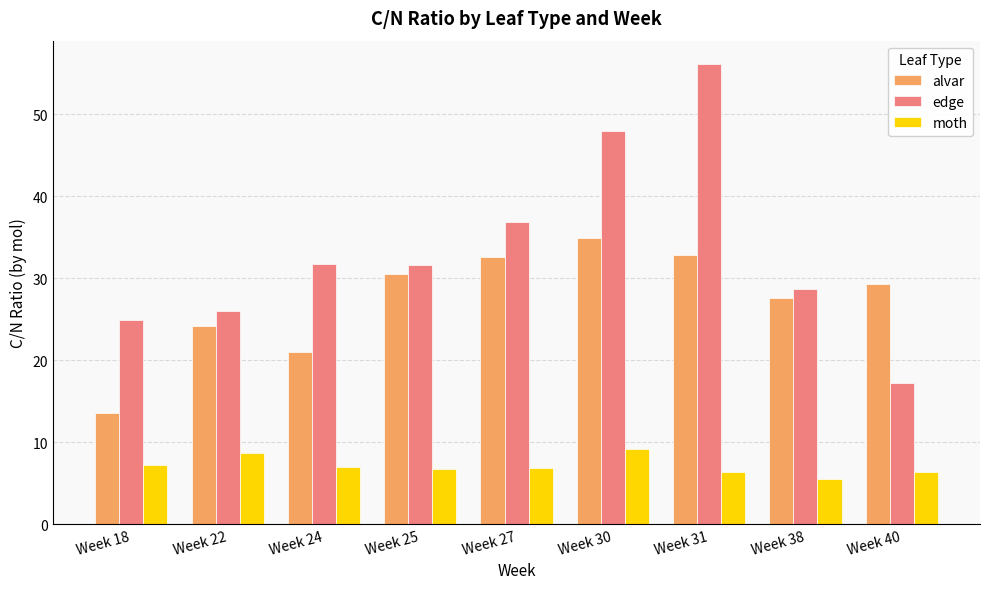

Does the chart contain any negative values?

No